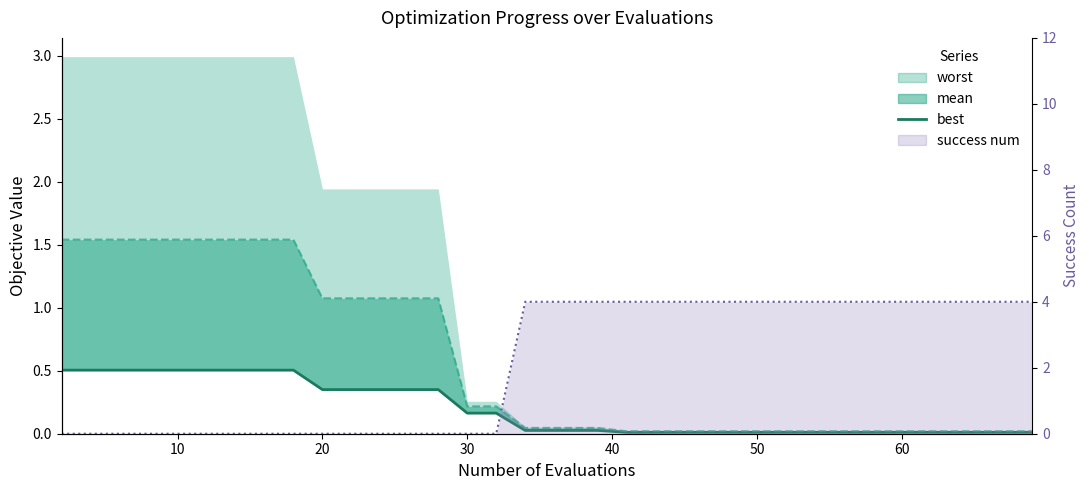

What is the spread (max minus min) of values at 35?

4.0